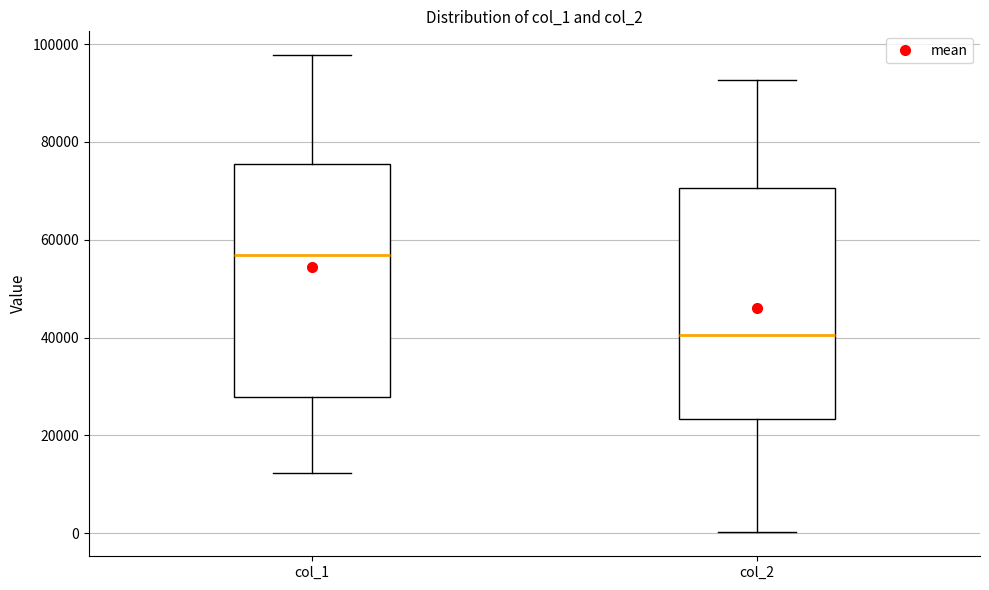

Which box has the highest median line?

col_1